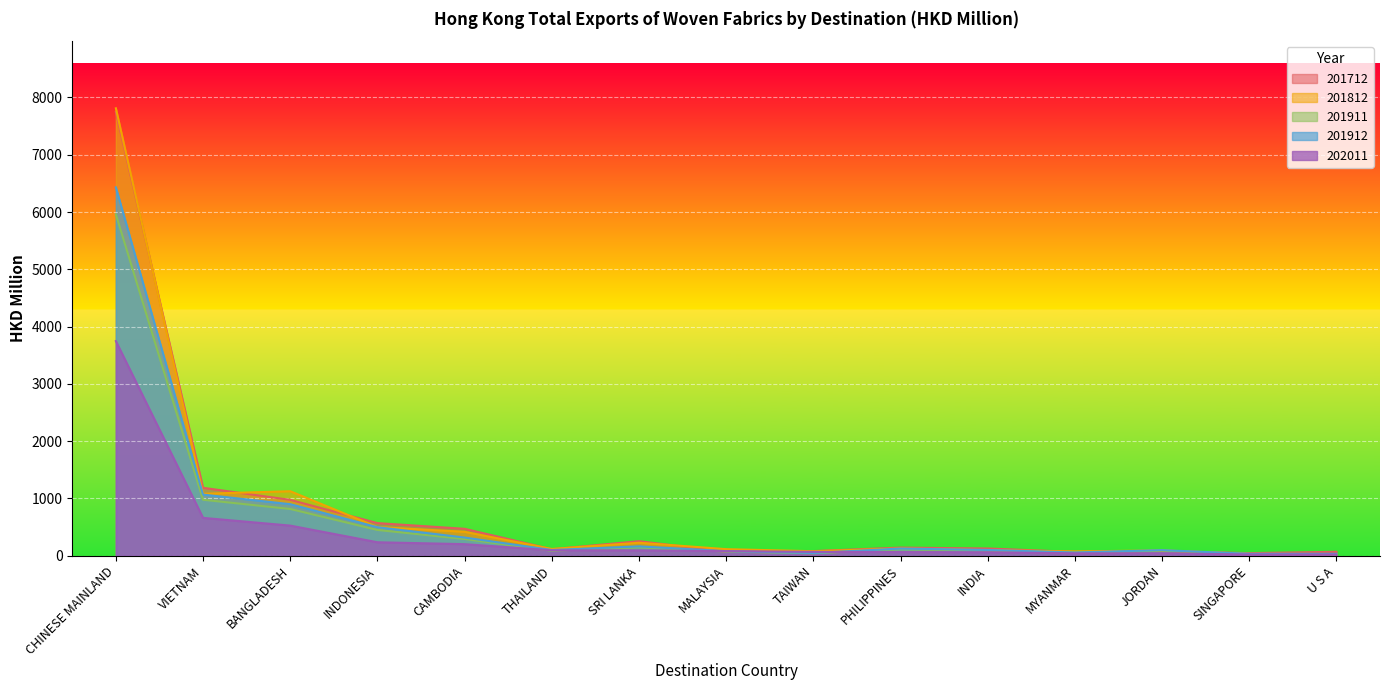

List the series in order of their peak value, lowest first.

202011, 201911, 201912, 201712, 201812